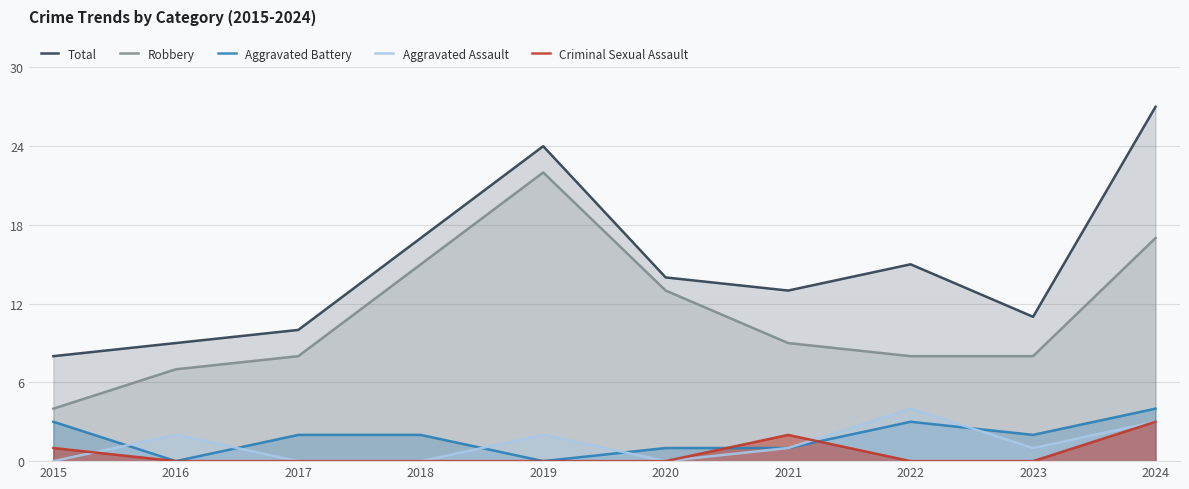

How many lines are shown in the chart?

5